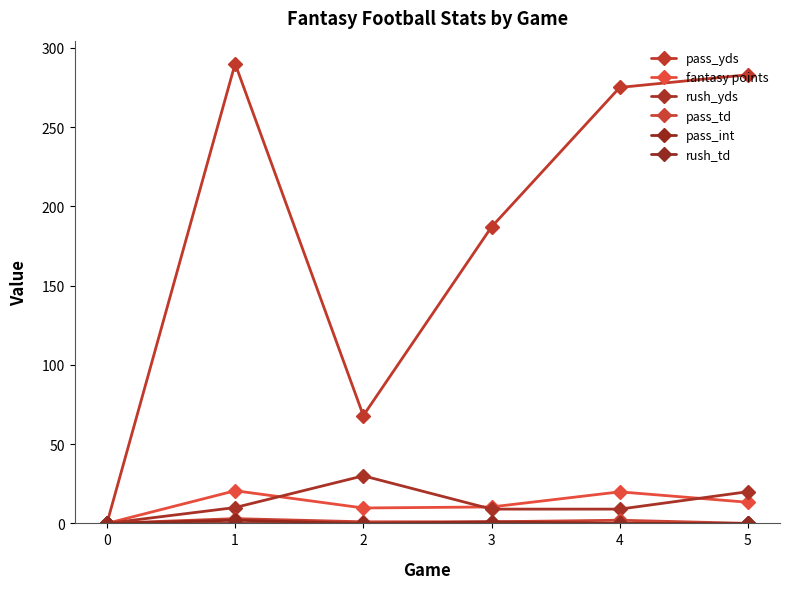

Does the chart have visible grid lines?

No